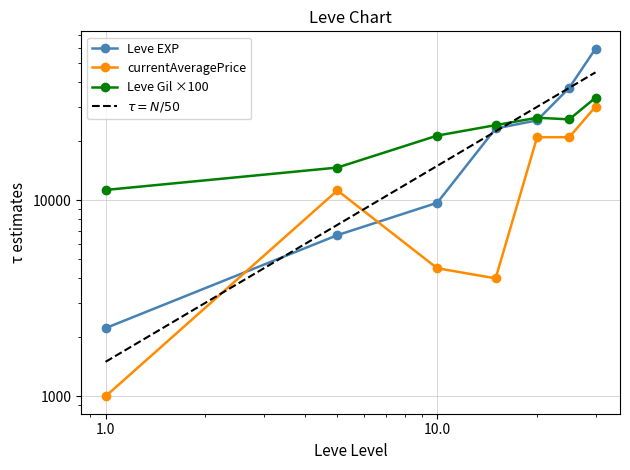

Rank the series at 1.0 from highest to lowest value.

Leve Gil ×100, Leve EXP, $\tau = N/50$, currentAveragePrice